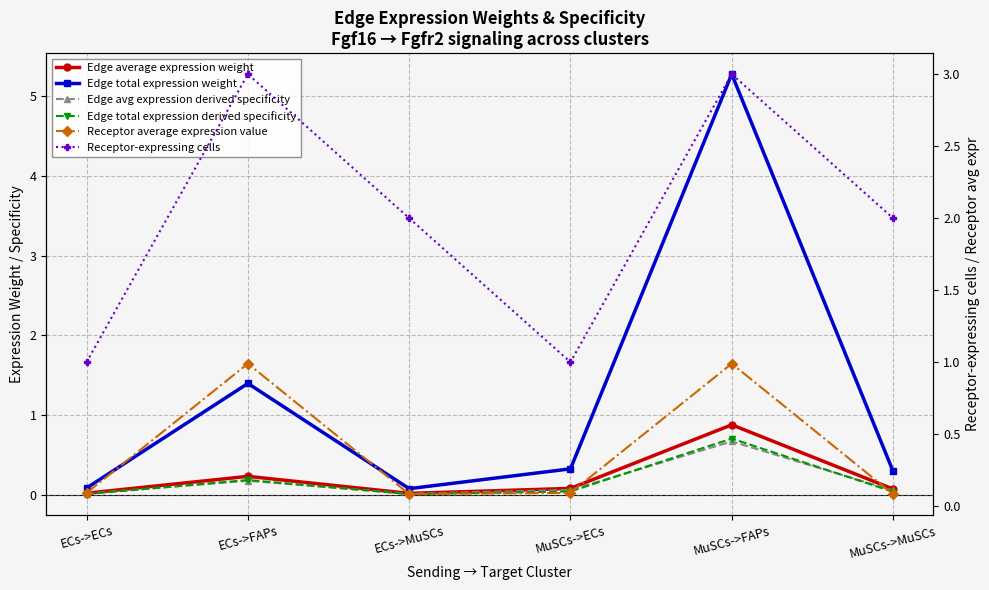

What is the label of the 1st point from the left?

ECs->ECs